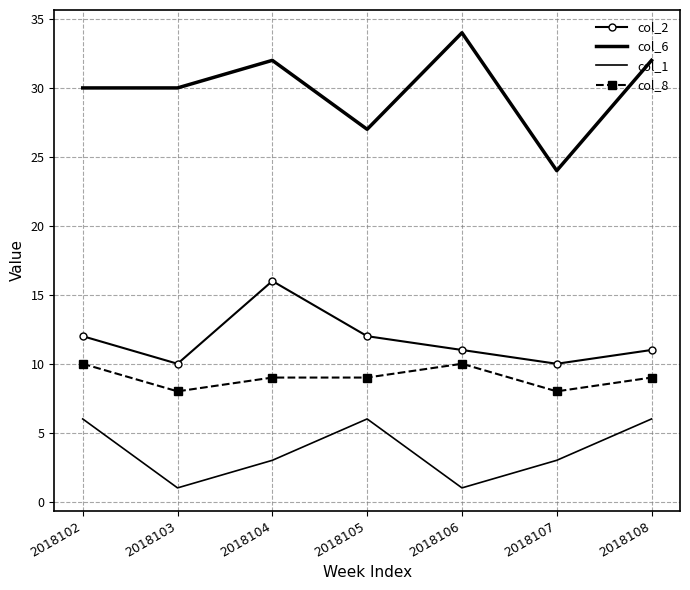

Which label corresponds to the smallest value in the chart?

2018103